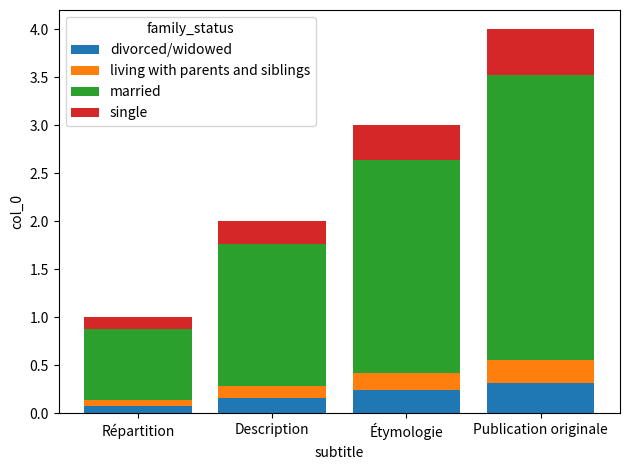

What is the minimum value for divorced/widowed?

0.1